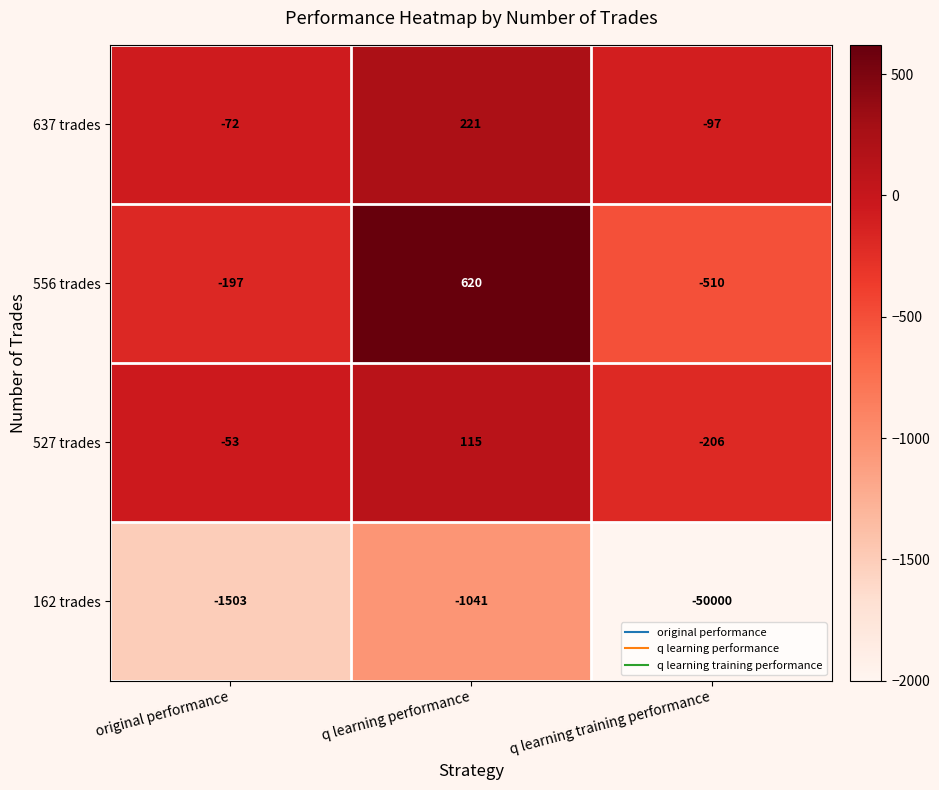

How many data points does each series have?

3